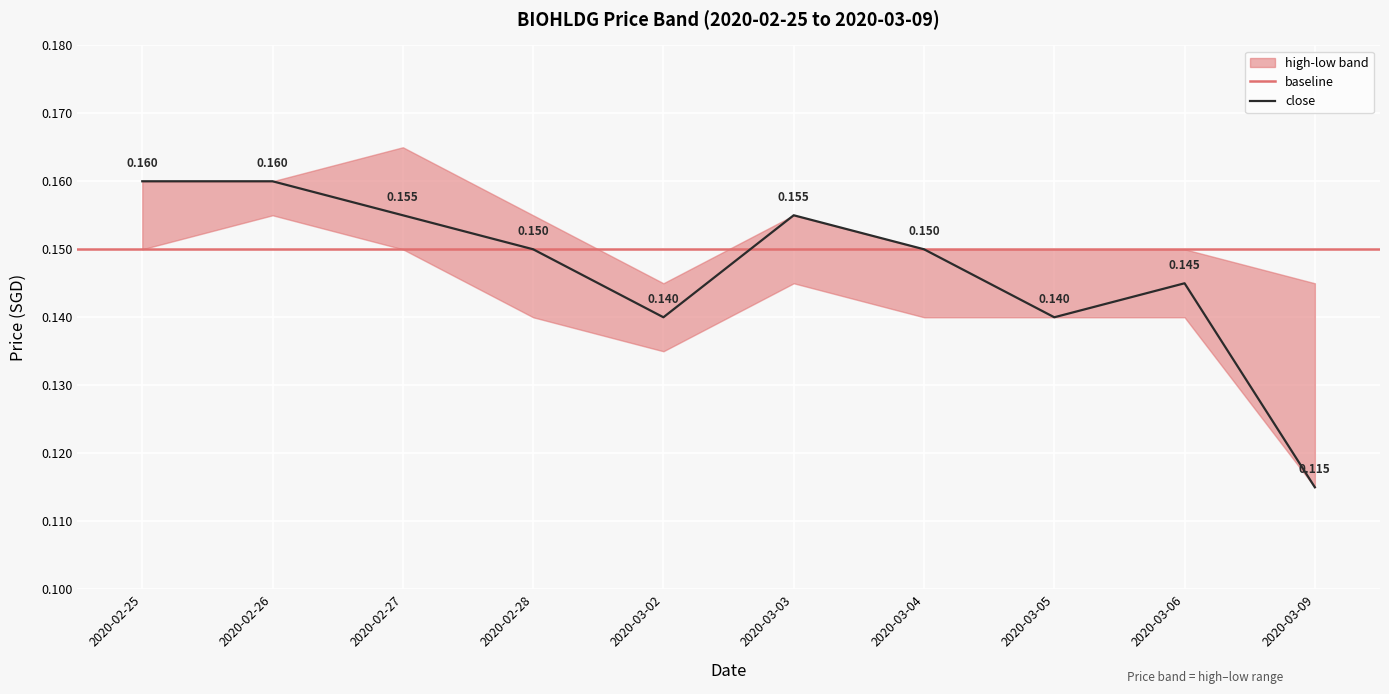

Reading left to right, transcribe all the data shown in this chart.

close: 2020-02-25=0.2	2020-02-26=0.2	2020-02-27=0.2	2020-02-28=0.1	2020-03-02=0.1	2020-03-03=0.2	2020-03-04=0.1	2020-03-05=0.1	2020-03-06=0.1	2020-03-09=0.1
high: 2020-02-25=0.2	2020-02-26=0.2	2020-02-27=0.2	2020-02-28=0.2	2020-03-02=0.1	2020-03-03=0.2	2020-03-04=0.1	2020-03-05=0.1	2020-03-06=0.1	2020-03-09=0.1
low: 2020-02-25=0.1	2020-02-26=0.2	2020-02-27=0.1	2020-02-28=0.1	2020-03-02=0.1	2020-03-03=0.1	2020-03-04=0.1	2020-03-05=0.1	2020-03-06=0.1	2020-03-09=0.1